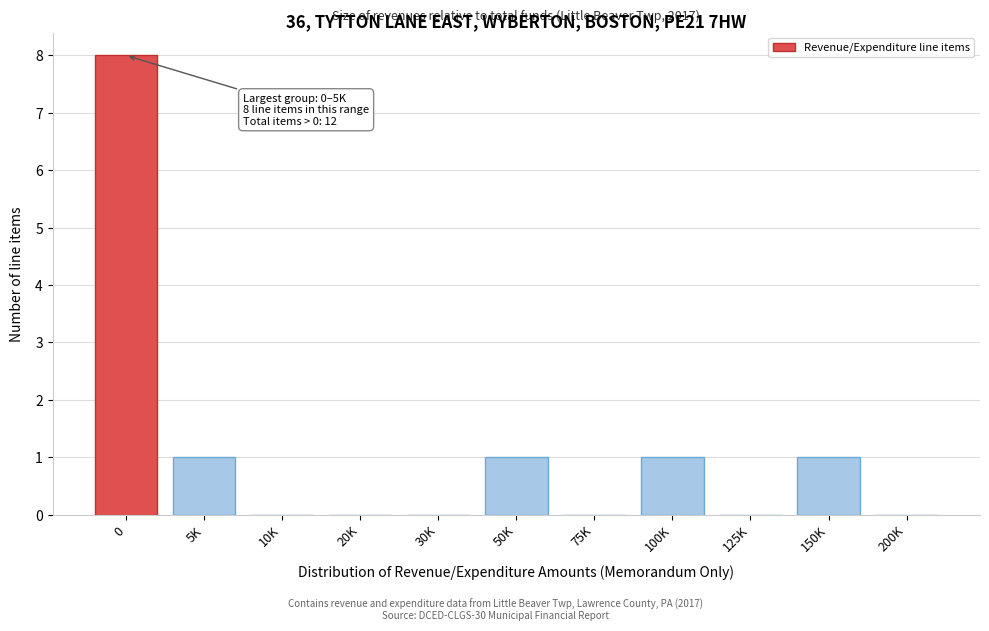

Reading left to right, extract all data points from this chart.

0=8	5K=1	10K=0	20K=0	30K=0	50K=1	75K=0	100K=1	125K=0	150K=1	200K=0